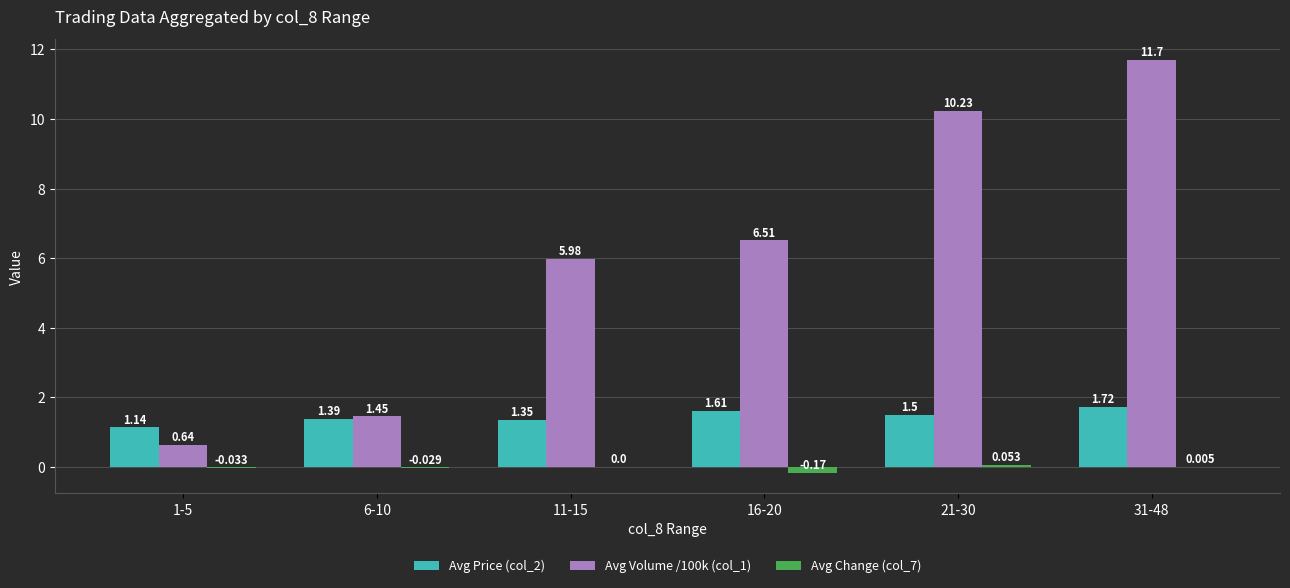

Rank the series at 21-30 from lowest to highest value.

Avg Change (col_7), Avg Price (col_2), Avg Volume /100k (col_1)